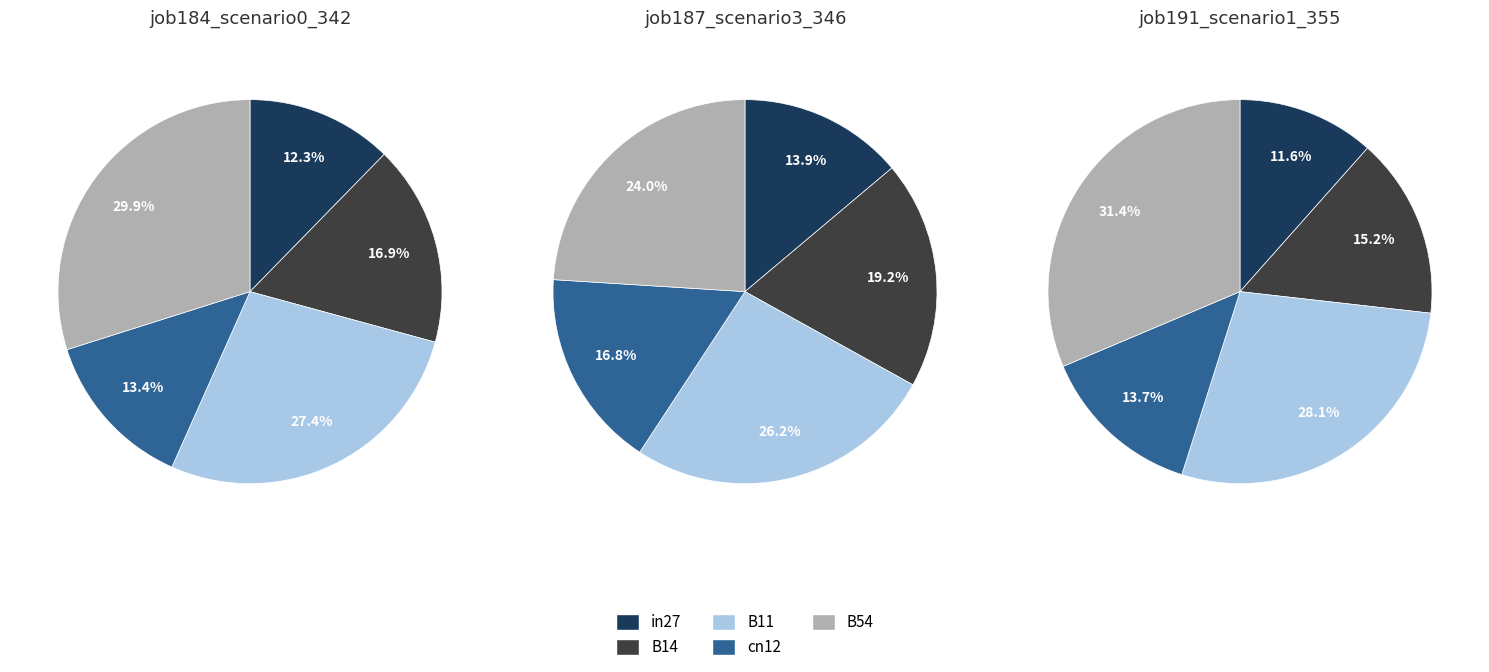

How many segments does this pie chart have?

5